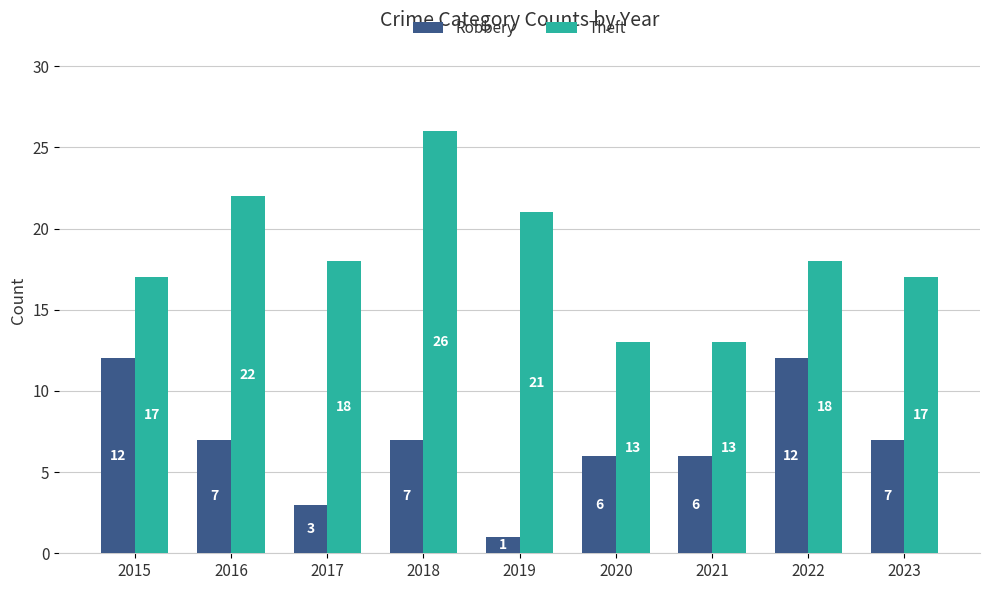

What is the lowest value of the Theft series?

13